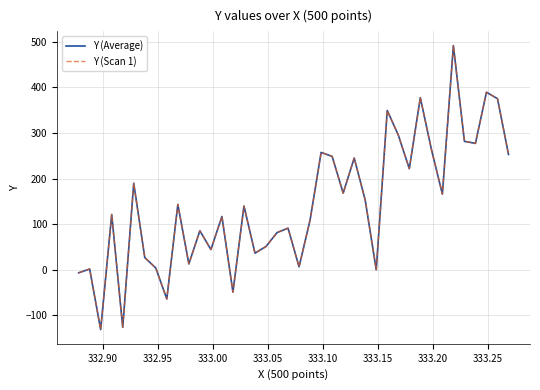

Is this an area chart (filled region under the line)?

No